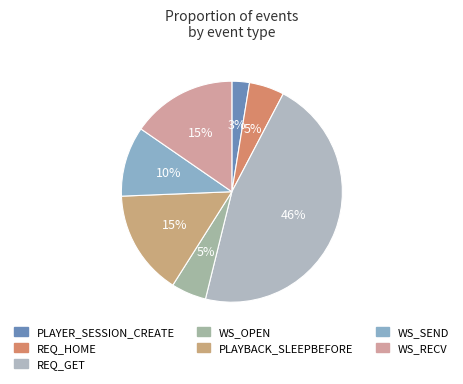

Is it true that PLAYER_SESSION_CREATE is 17% of the pie?

False